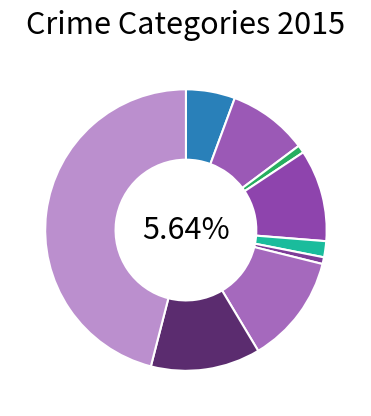

How many slices are in this pie chart?

9